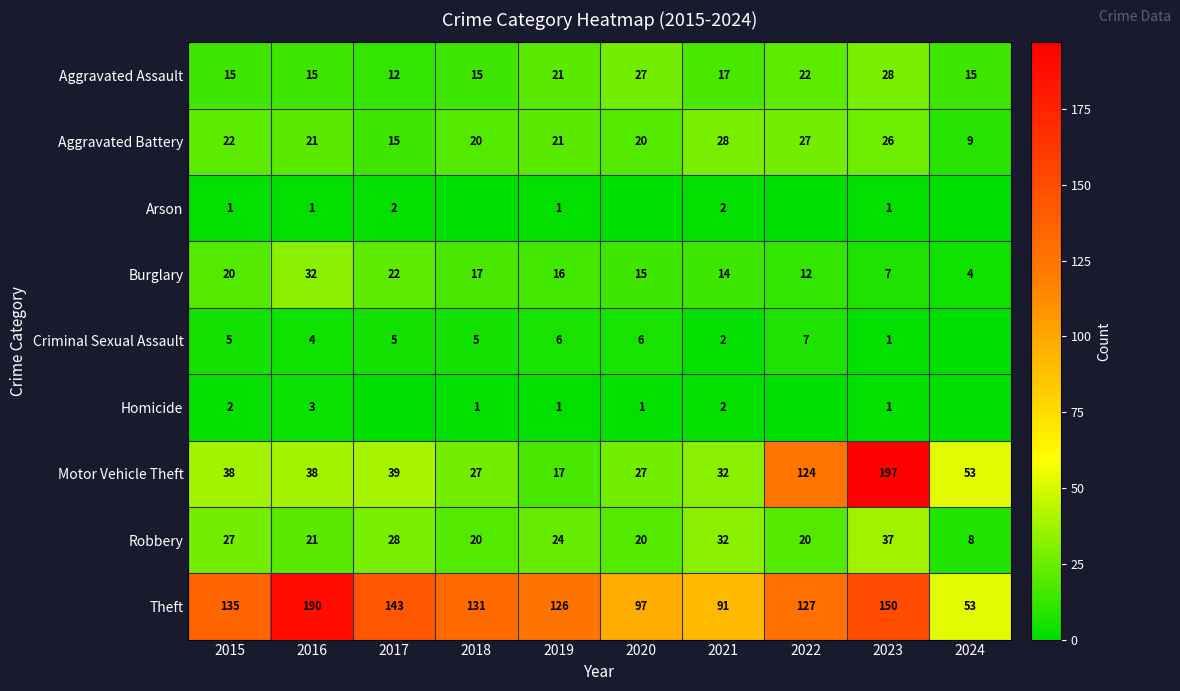

What is the difference between the highest and lowest values at 2015?

134